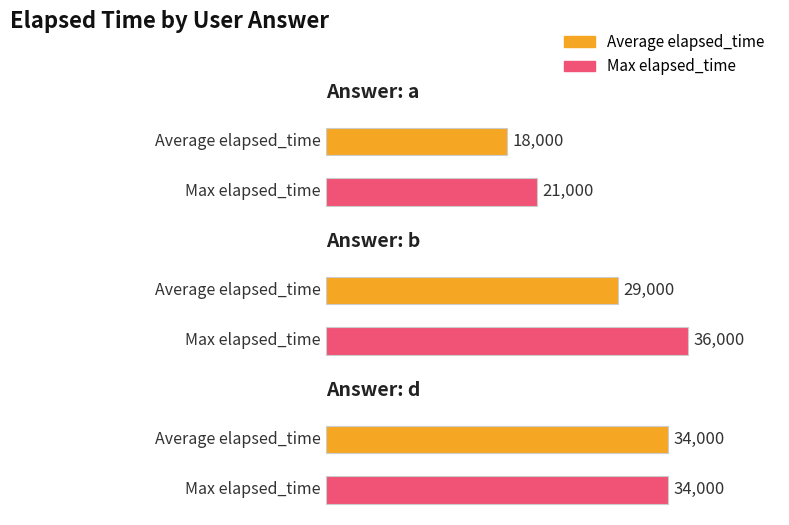

How many series are shown in this chart?

2